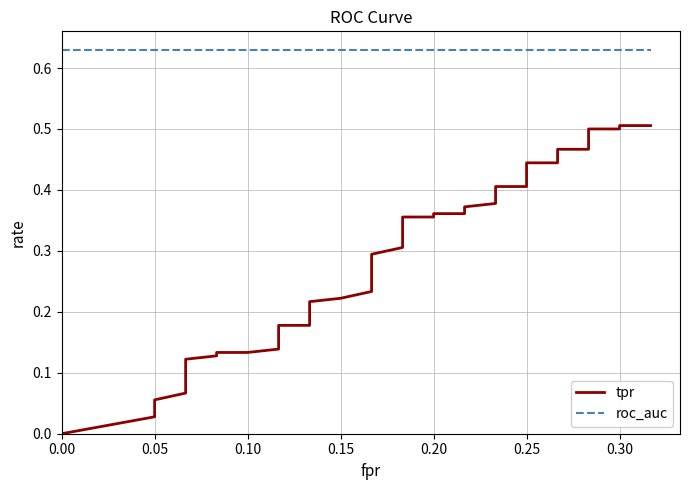

What is the value of the roc_auc point at the 25th from the left?

0.6